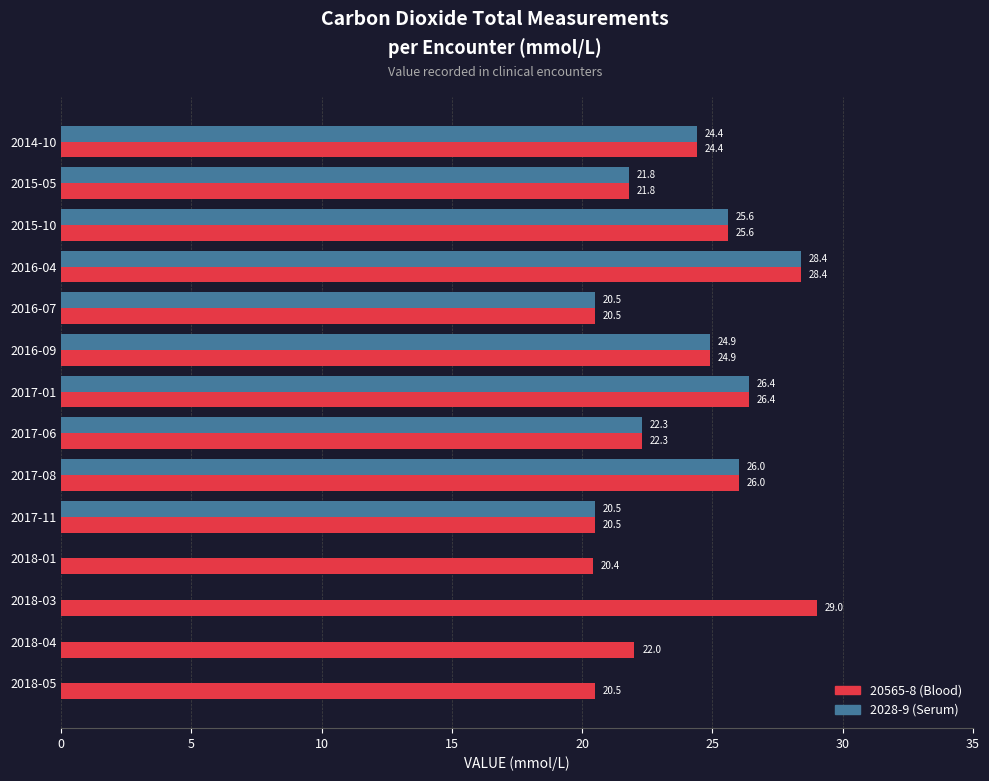

Is the value of 2028-9 (Serum) at 2015-05 greater than the value of 20565-8 (Blood) at 2018-03?

No